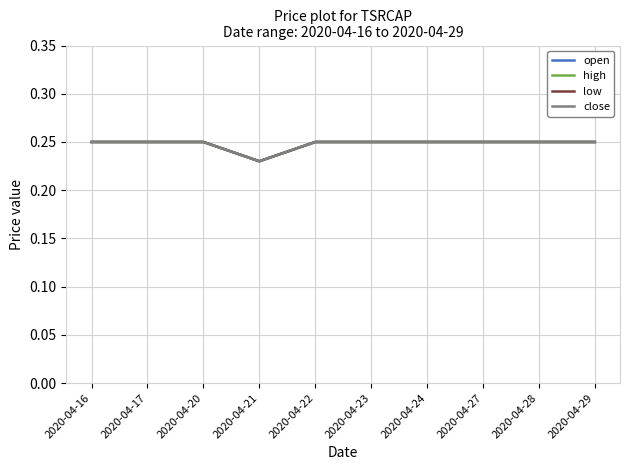

Is this an area chart (filled region under the line)?

No